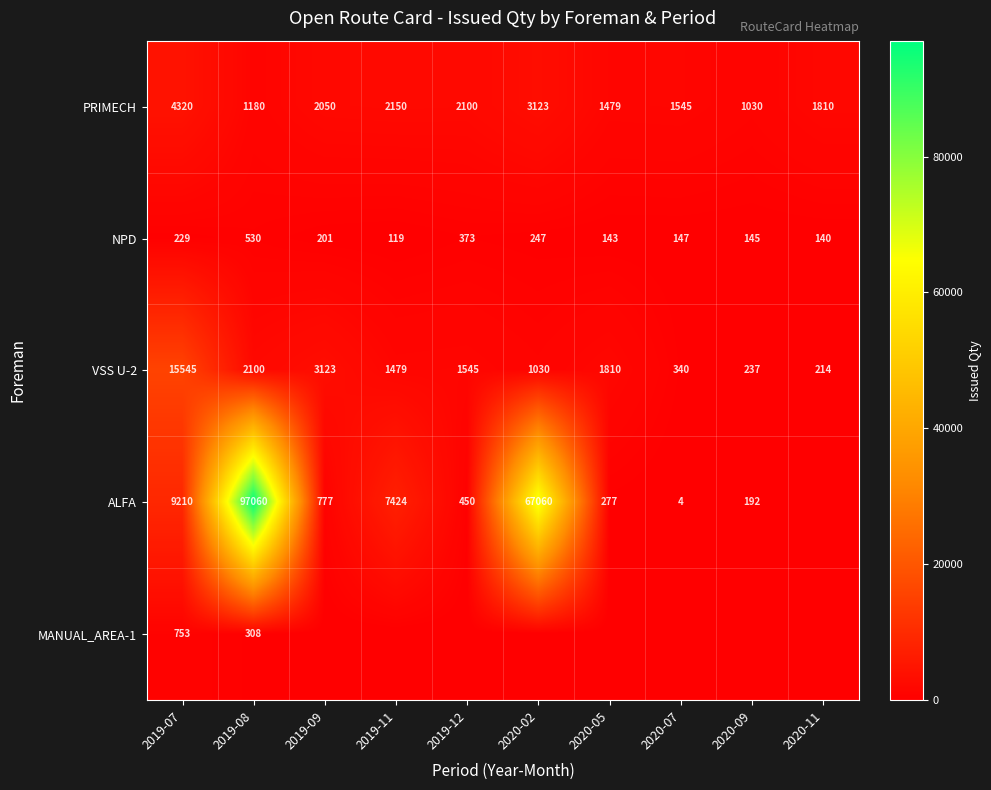

At which label is PRIMECH closest to 2675?

2020-02